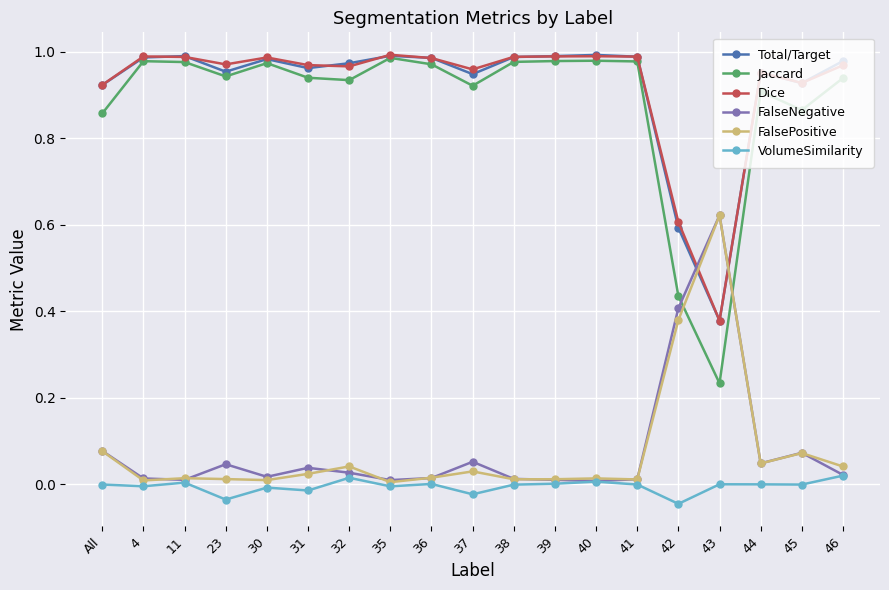

How many series are shown in this chart?

6